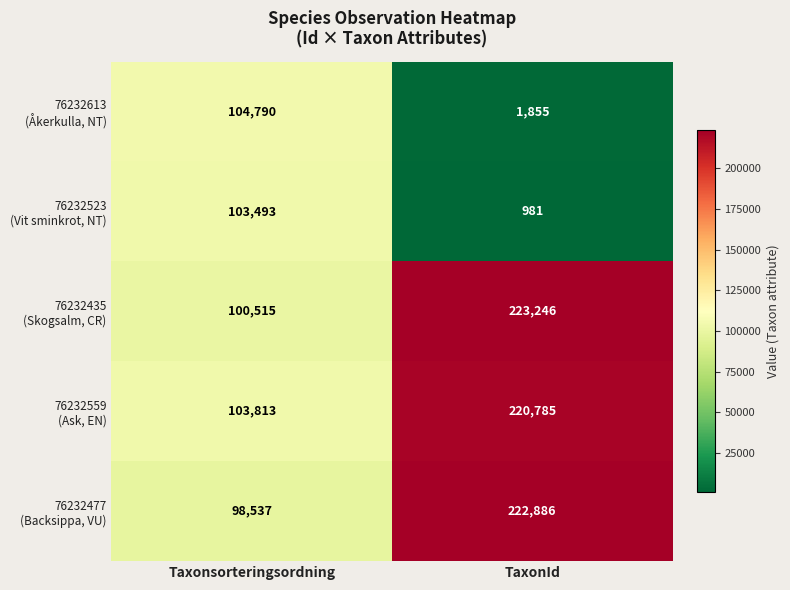

How many series are shown in this chart?

5